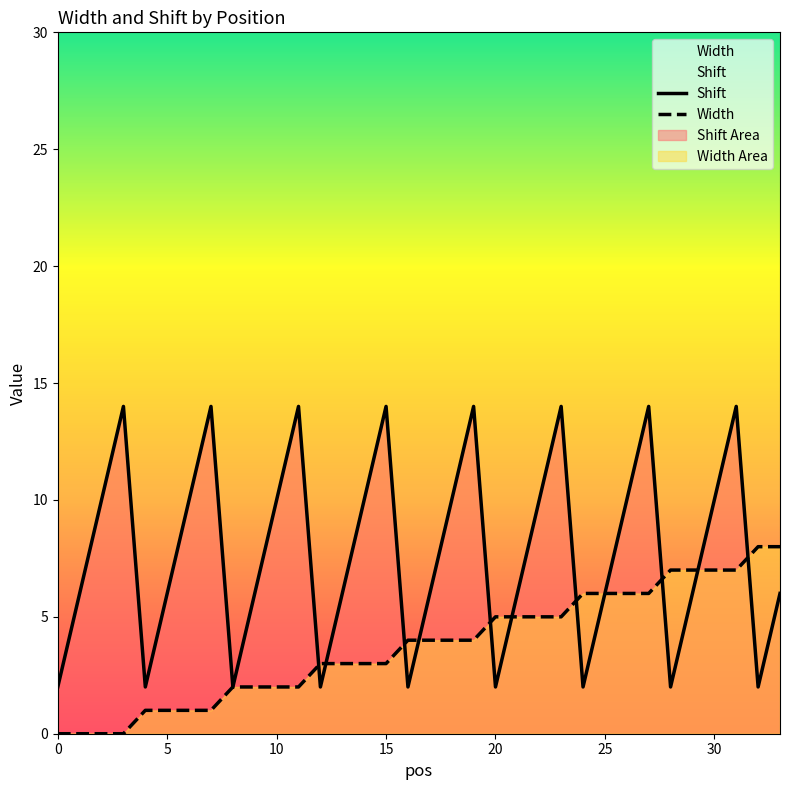

List the series in order of their overall mean, lowest first.

Width, Shift